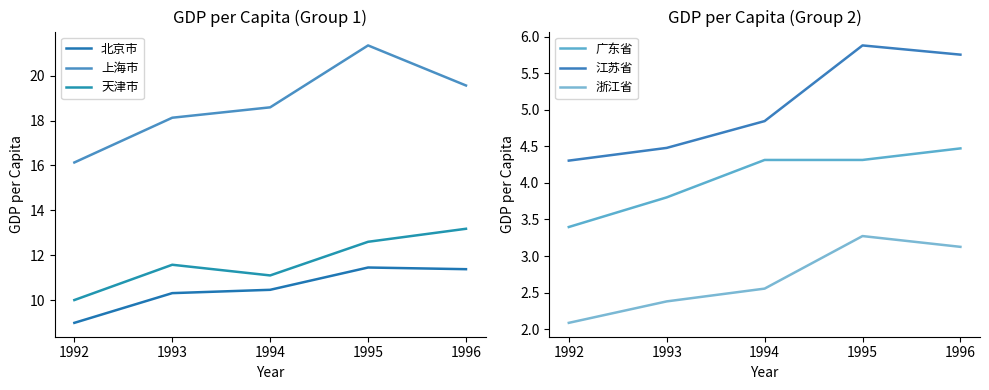

What is the total value across all series at 1992?

44.9